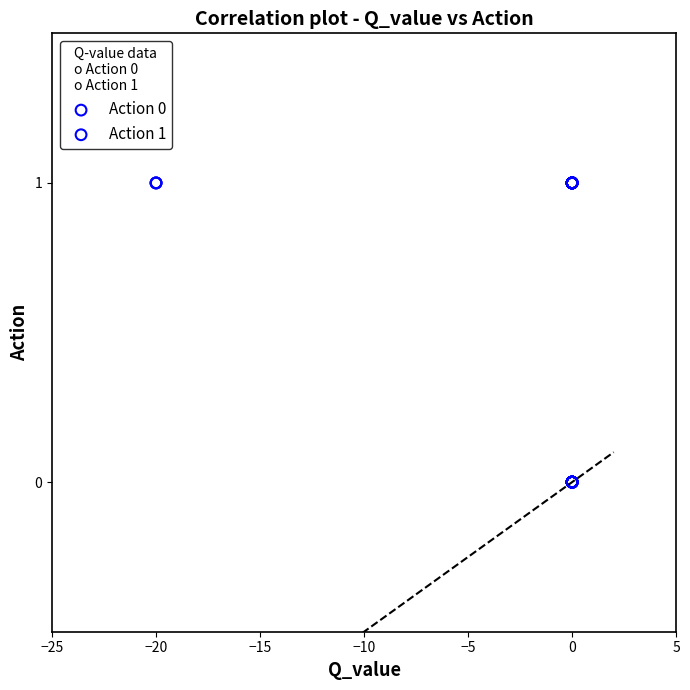

Which series reaches the maximum Y coordinate?

Action 1